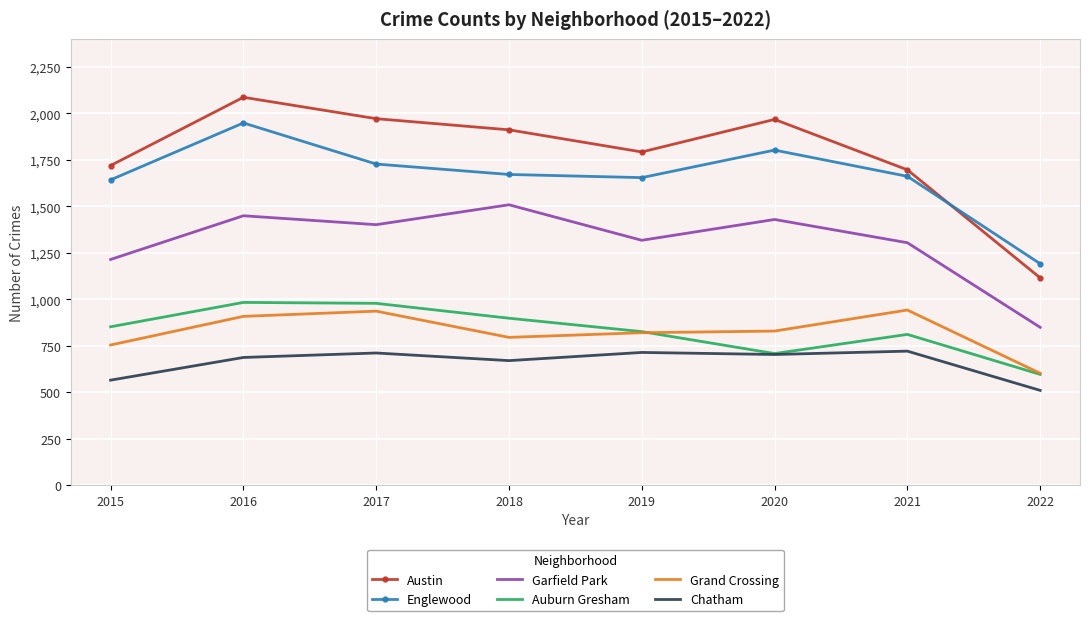

True or false: Englewood has a value of 2956 at 2020.

False